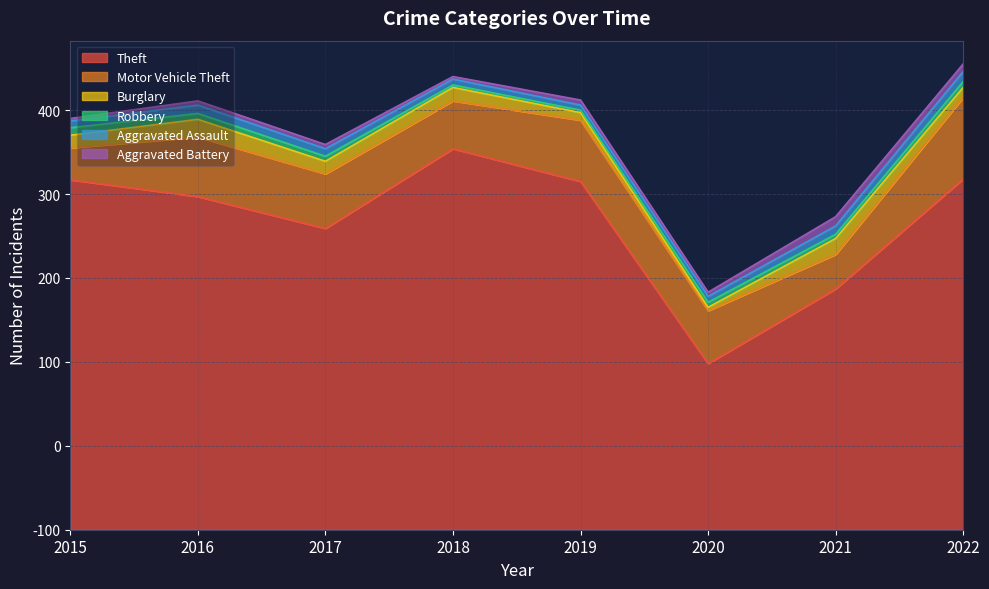

At which label does Aggravated Assault reach its minimum?

2019